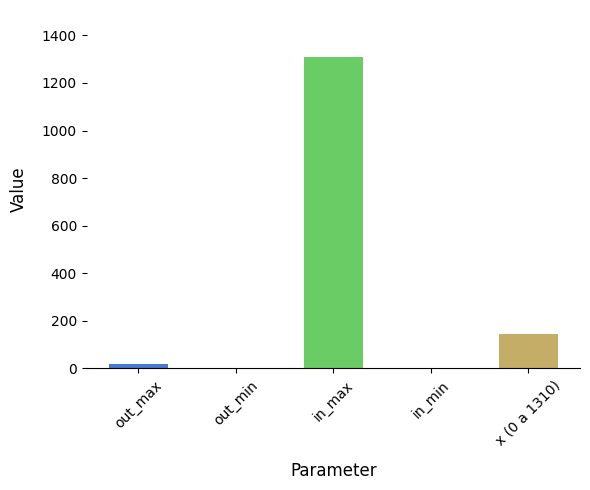

At which label is the value closest to 655?

x (0 a 1310)